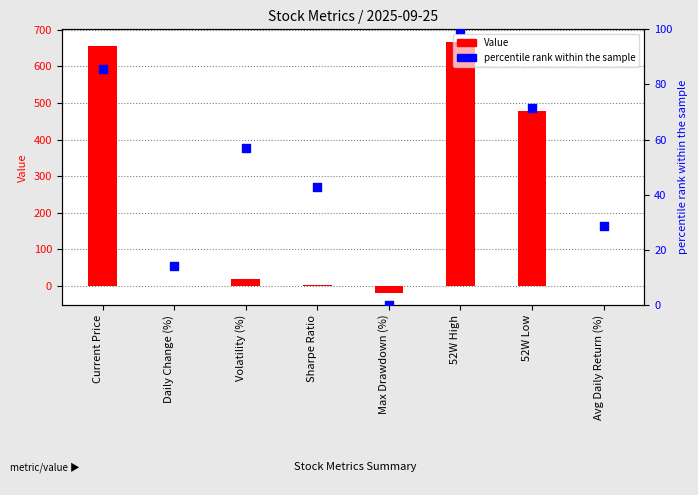

What is the total value across all series at Sharpe Ratio?

43.6